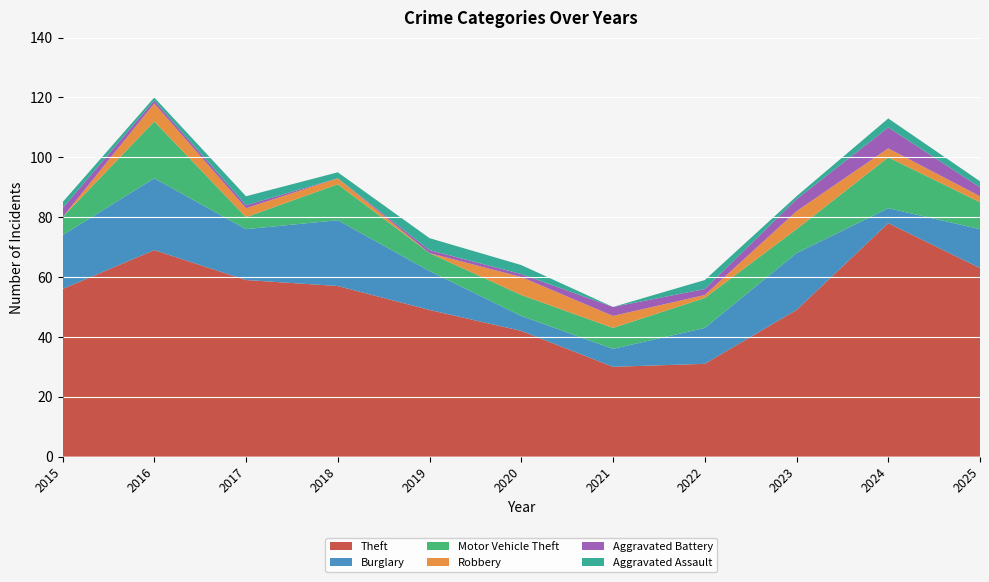

Reading left to right, what are all the values shown in this chart?

Theft: 2015=56	2016=69	2017=59	2018=57	2019=49	2020=42	2021=30	2022=31	2023=49	2024=78	2025=63
Burglary: 2015=18	2016=24	2017=17	2018=22	2019=13	2020=5	2021=6	2022=12	2023=19	2024=5	2025=13
Motor Vehicle Theft: 2015=6	2016=19	2017=4	2018=12	2019=6	2020=7	2021=7	2022=10	2023=8	2024=17	2025=9
Robbery: 2015=0	2016=6	2017=3	2018=2	2019=0	2020=6	2021=4	2022=1	2023=6	2024=3	2025=2
Aggravated Battery: 2015=3	2016=1	2017=1	2018=0	2019=1	2020=1	2021=3	2022=2	2023=4	2024=7	2025=3
Aggravated Assault: 2015=2	2016=1	2017=3	2018=2	2019=4	2020=3	2021=0	2022=3	2023=1	2024=3	2025=2